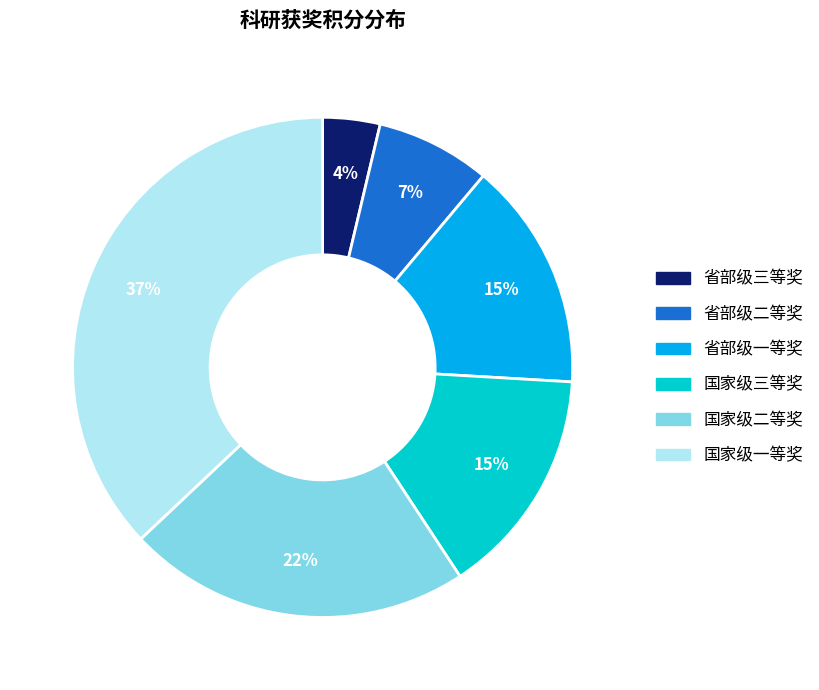

Which has a higher value, 国家级二等奖 or 国家级三等奖?

国家级二等奖